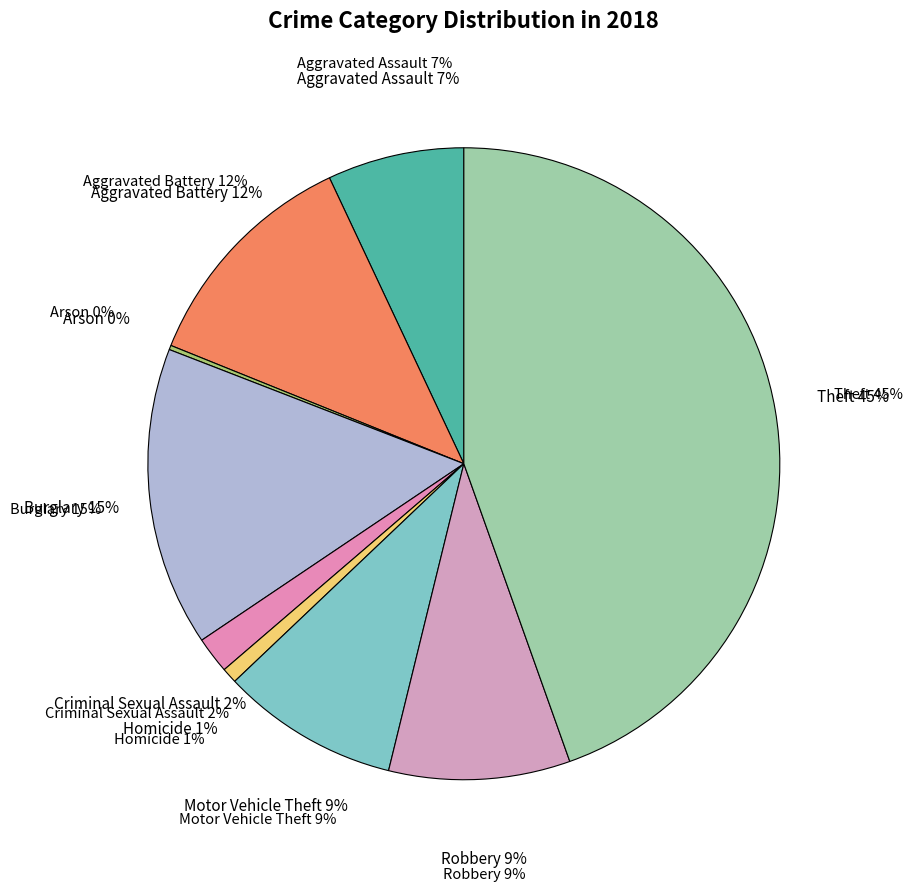

What portion of the pie excludes Burglary?

84.7%